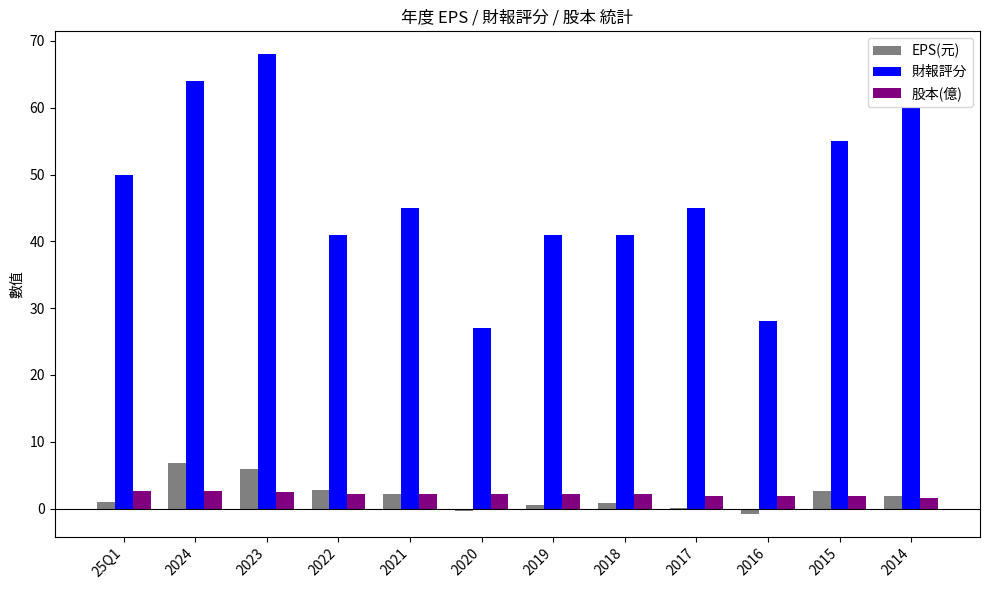

Is the value of 股本(億) at 2018 greater than the value of 財報評分 at 2016?

No